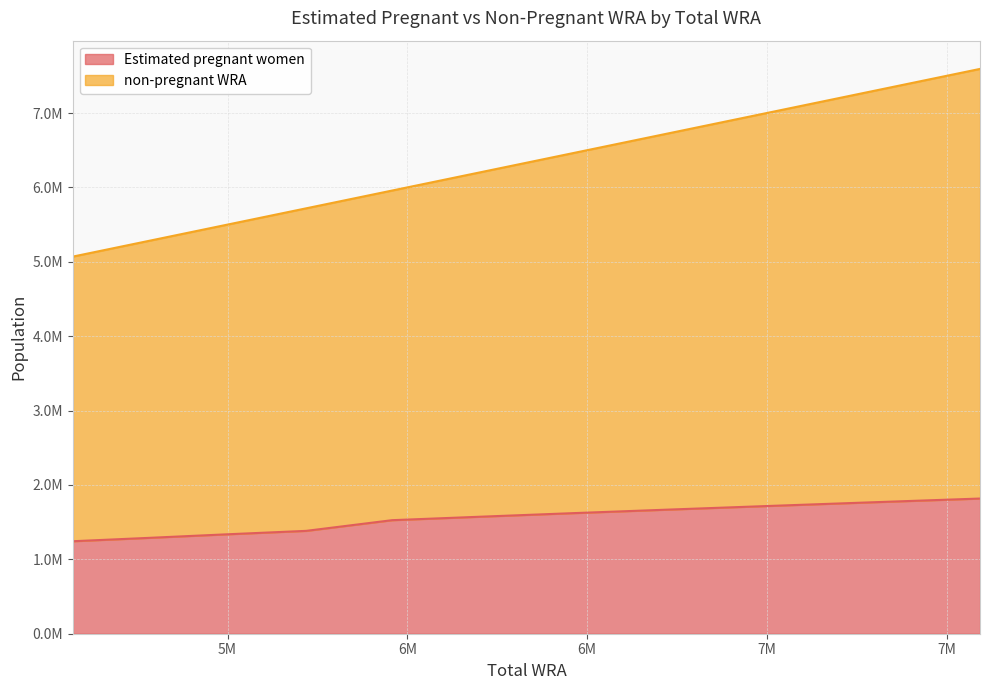

True or false: non-pregnant WRA and Estimated pregnant women intersect in this chart.

False